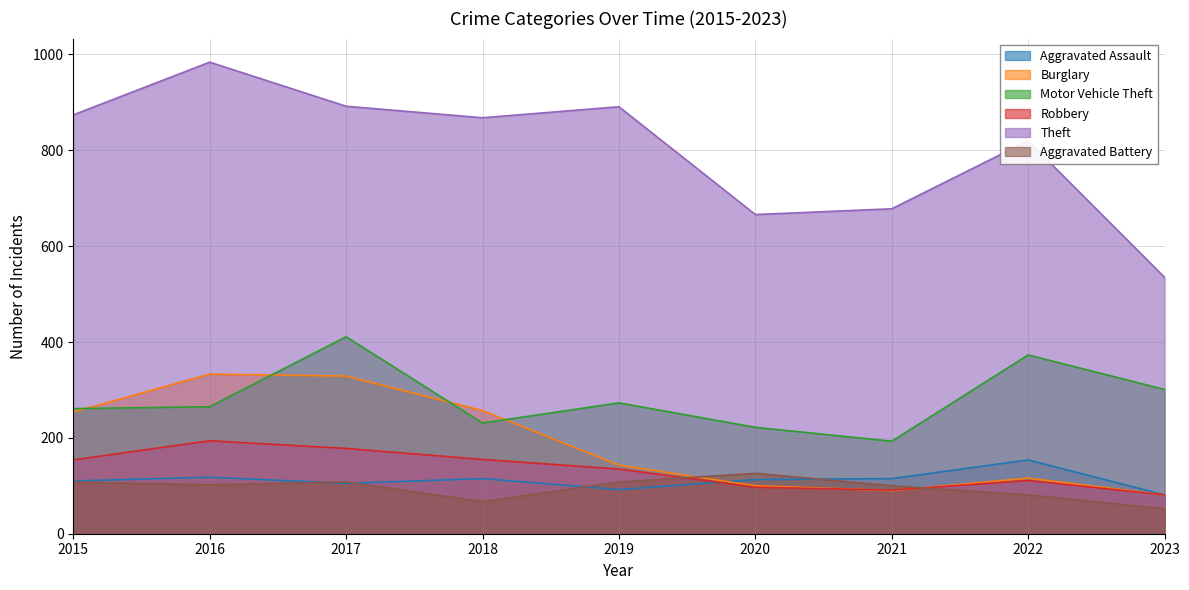

In Burglary, how many points are lower than both neighbors (excluding endpoints)?

1